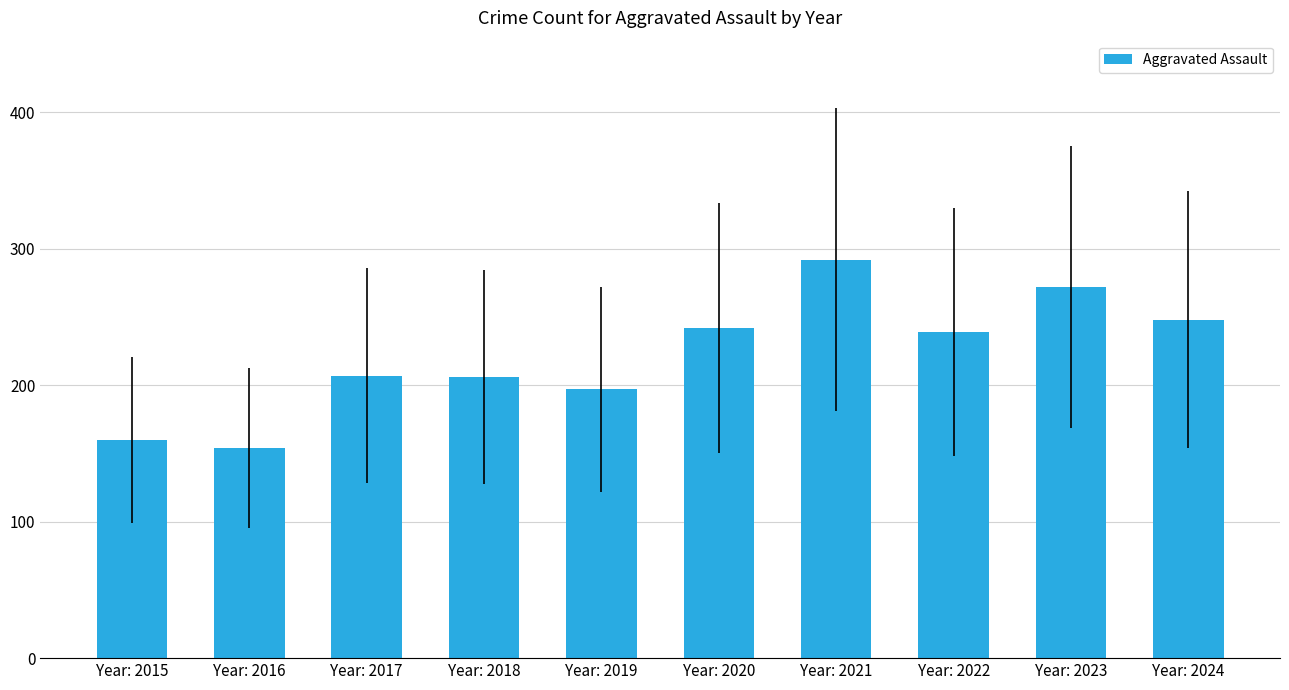

Approximately how many times larger is the value at Year: 2022 compared to Year: 2023?

0.9